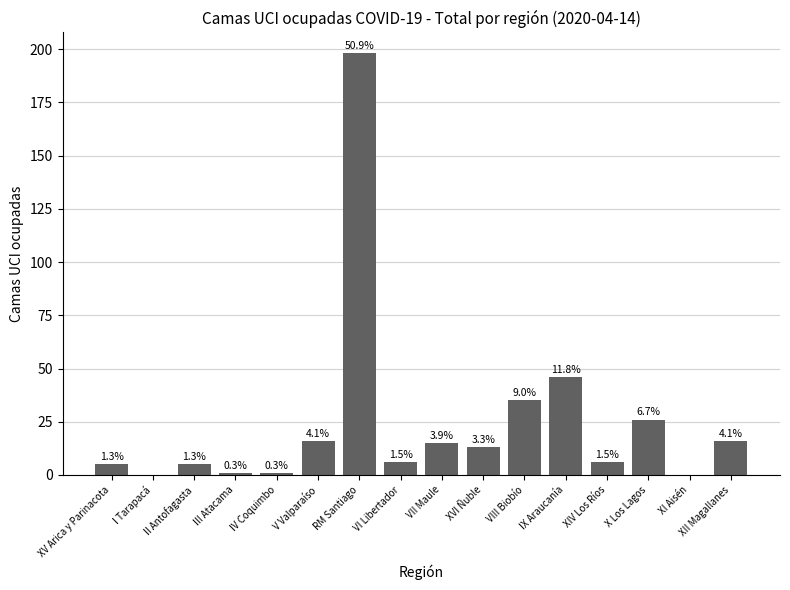

What is the change in value from VI Libertador to VII Maule?

+9